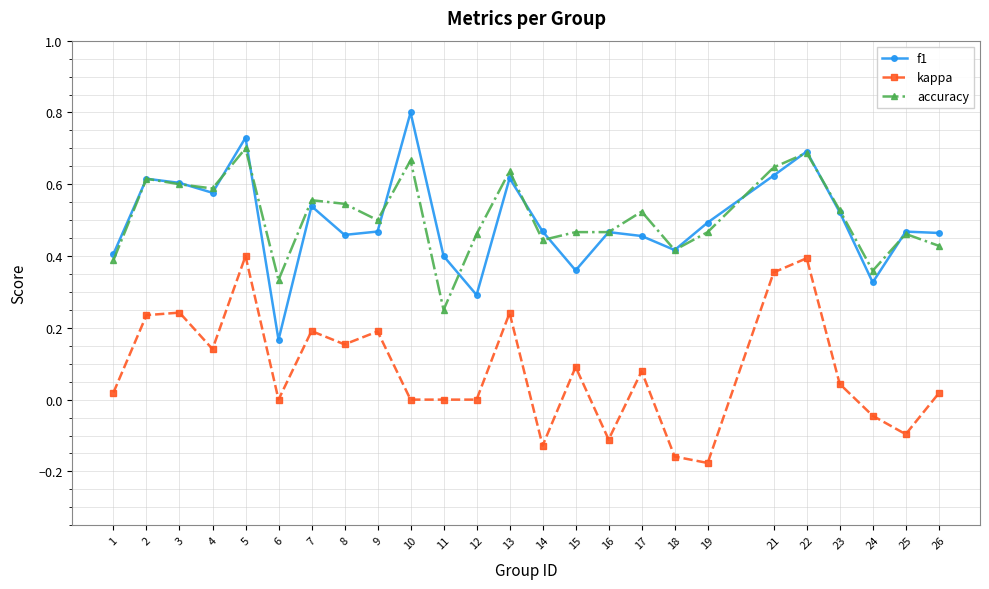

True or false: f1 has a value of 0.5 at 16.

True